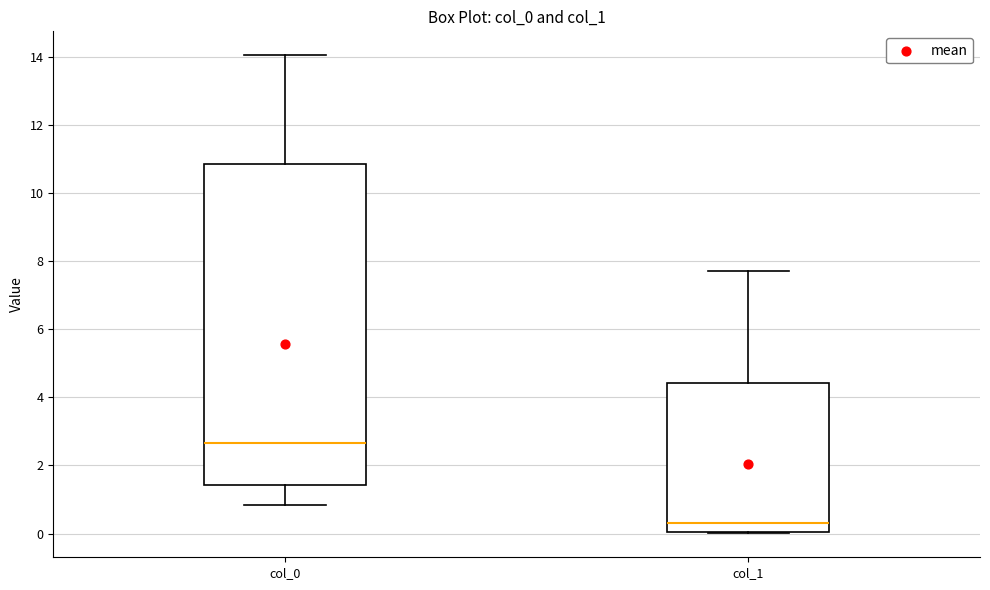

Reading left to right, transcribe this box plot: for each box, give where its median line is, the range the box spans, and where its two whiskers end, as read against the y-axis. The values are not printed on the chart, so give them approximately, as read against the axis.

col_0: median 2.6, box 1.4 to 10.8, whiskers 0.8 to 14.0
col_1: median 0.4, box 0.0 to 4.4, whiskers 0.0 to 7.8